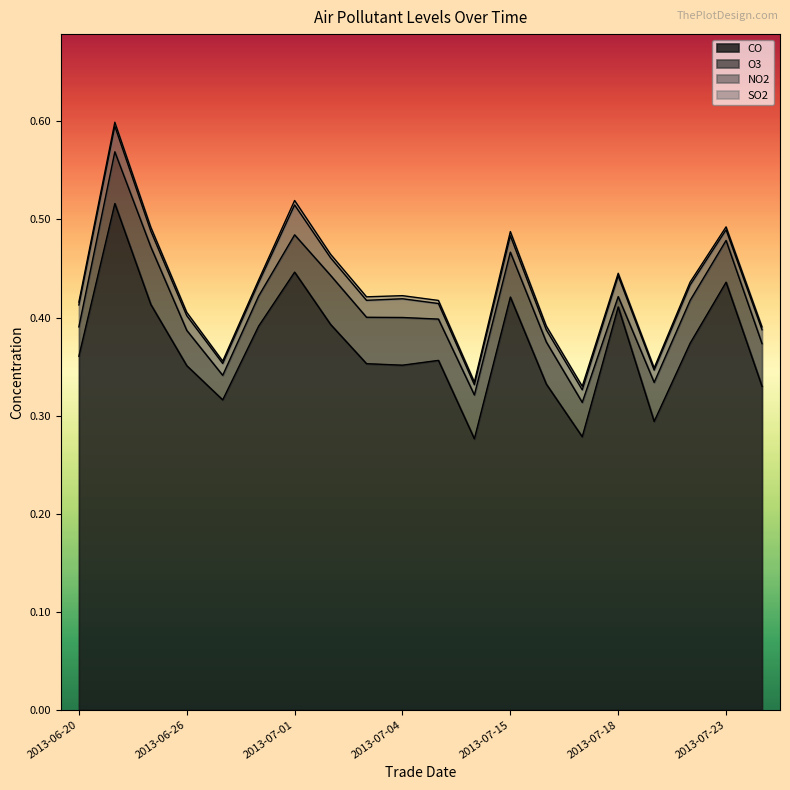

At how many categories does at least one series exceed 0?

20